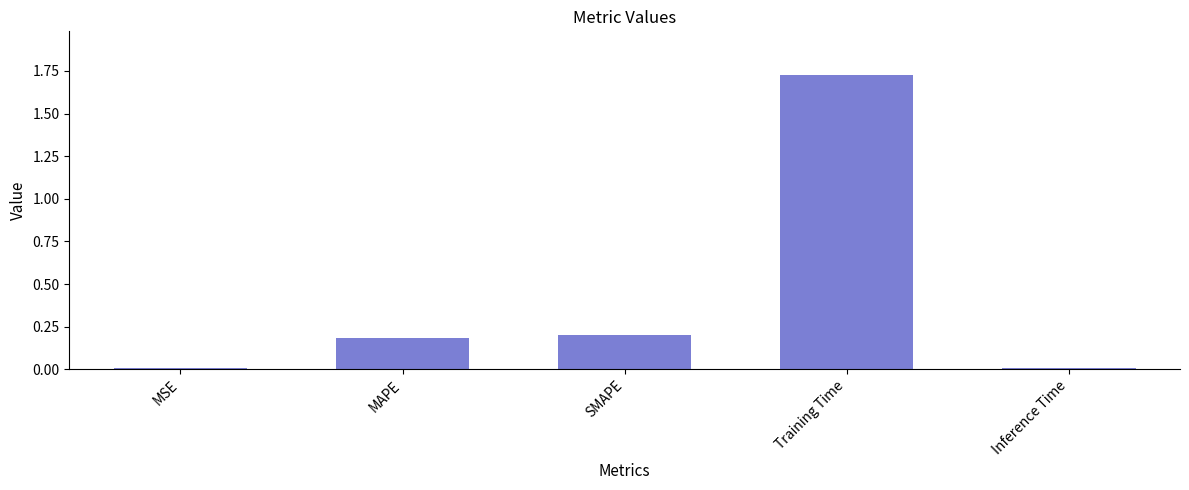

Does the chart contain stacked bars?

No